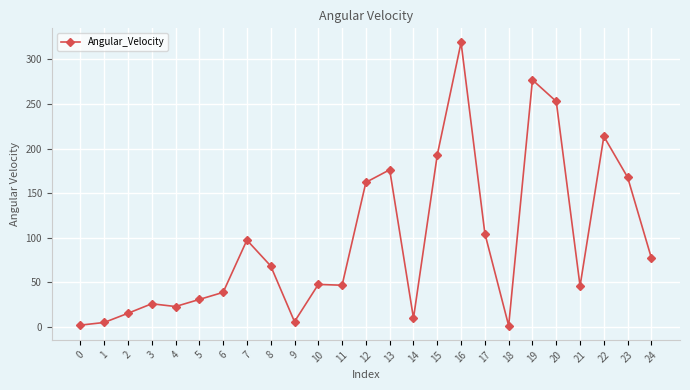

At which category does the chart reach its peak across all series?

16